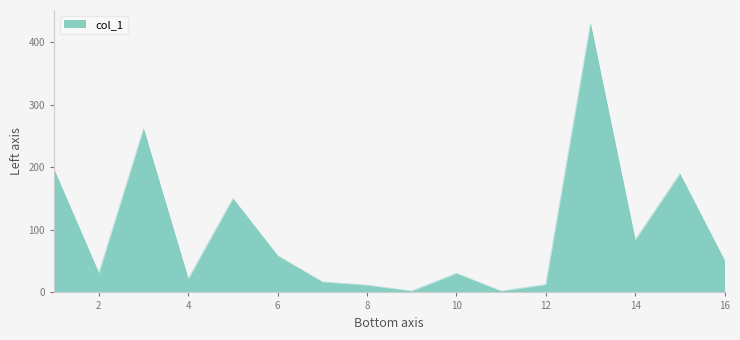

What is the difference between the maximum and minimum values?

427.3